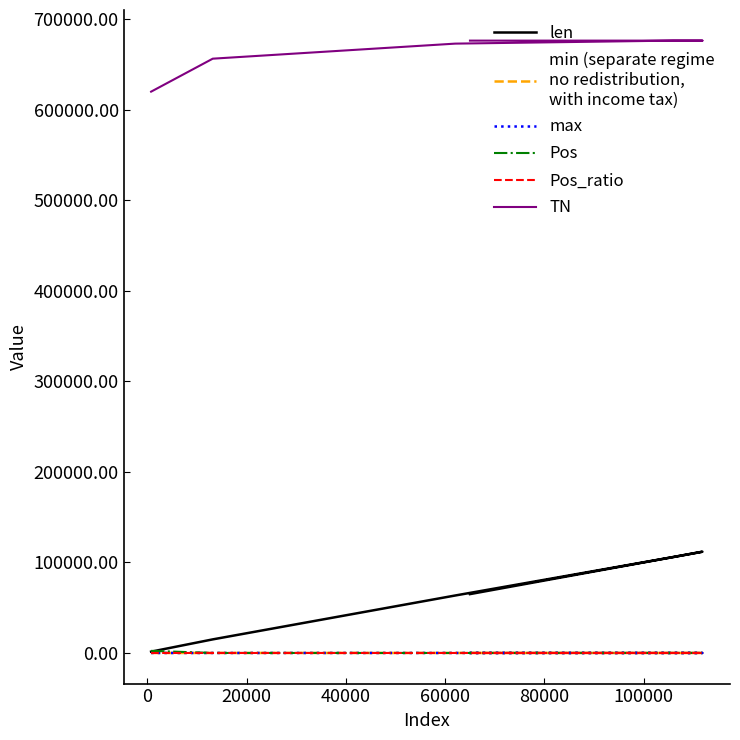

The Pos_ratio series shows 0.7 at 40000. True or false?

True